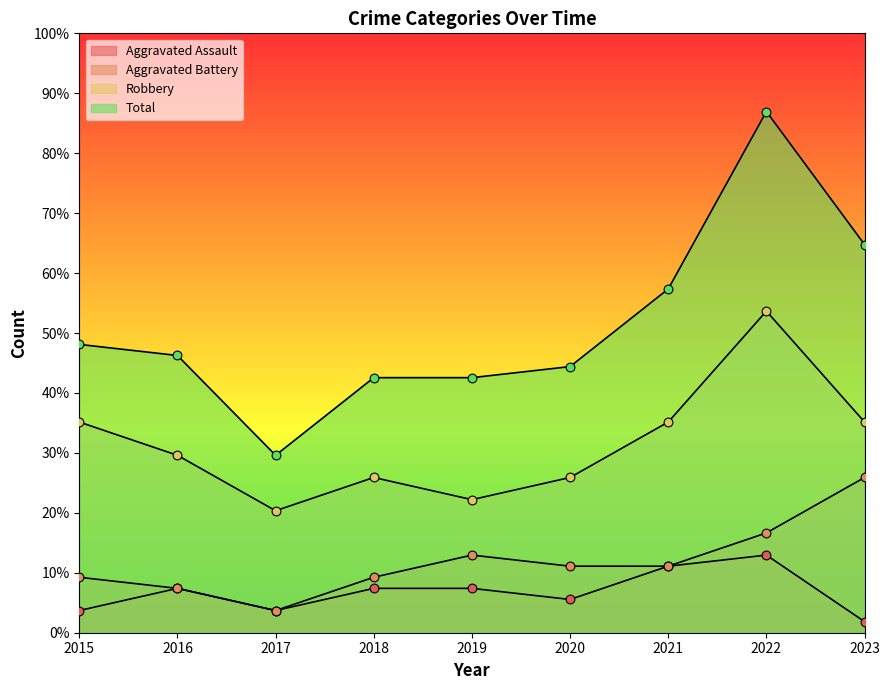

Is the value of Robbery at 2021 greater than the value of Aggravated Assault at 2019?

Yes